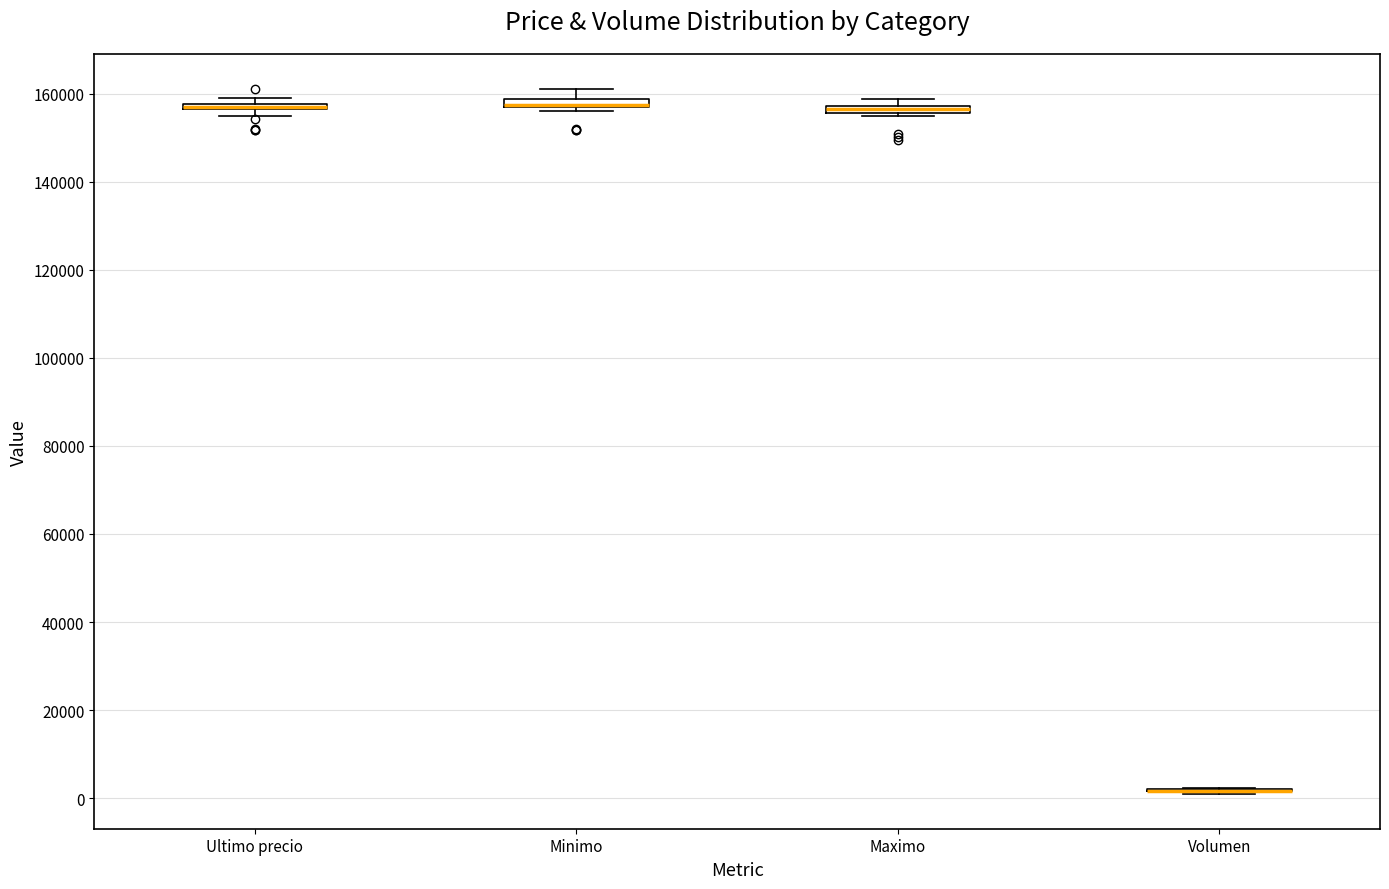

Where is the upper edge of the box for Minimo on the y-axis? The values are not printed on the chart, so give them approximately, as read against the axis.

158000